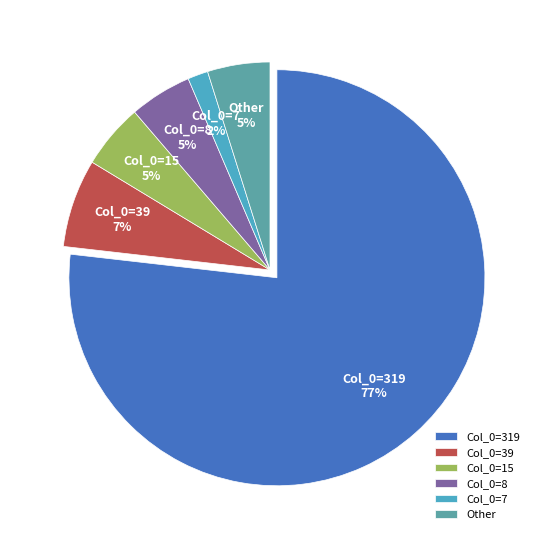

Which category has the smallest portion of the pie?

Col_0=7